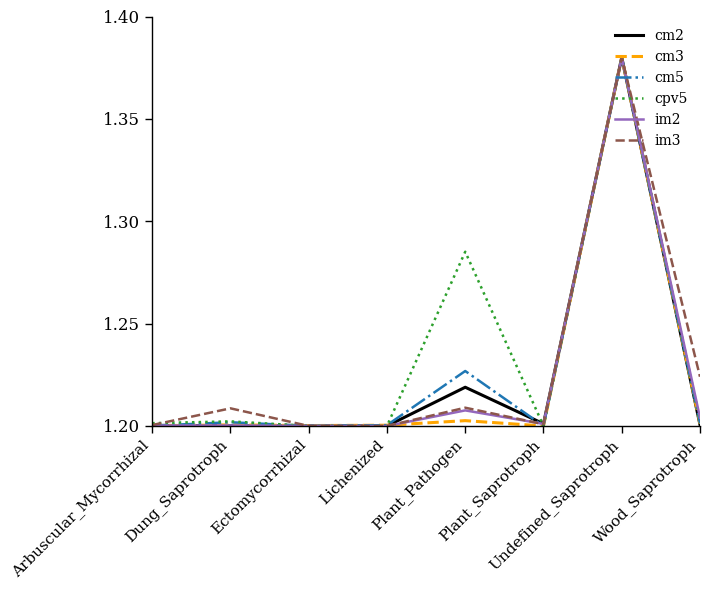

What position from the left is Lichenized?

4